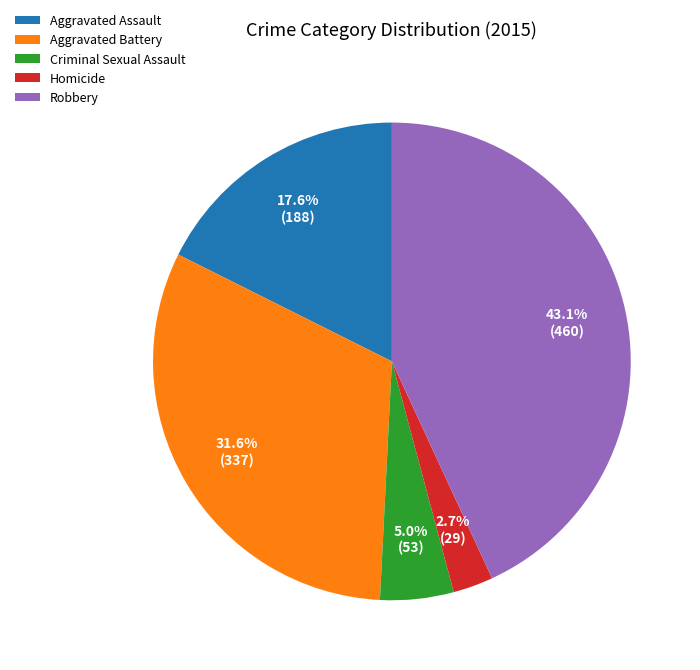

To the nearest percent, what is the average slice percentage?

20%